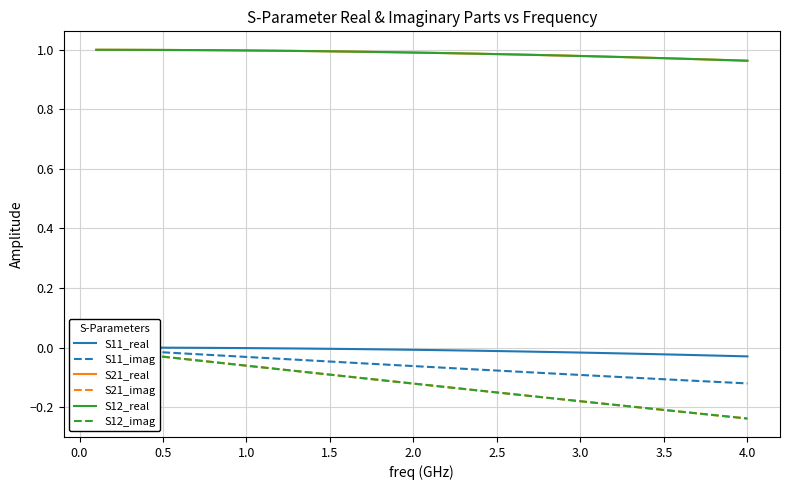

How many lines are shown in the chart?

6